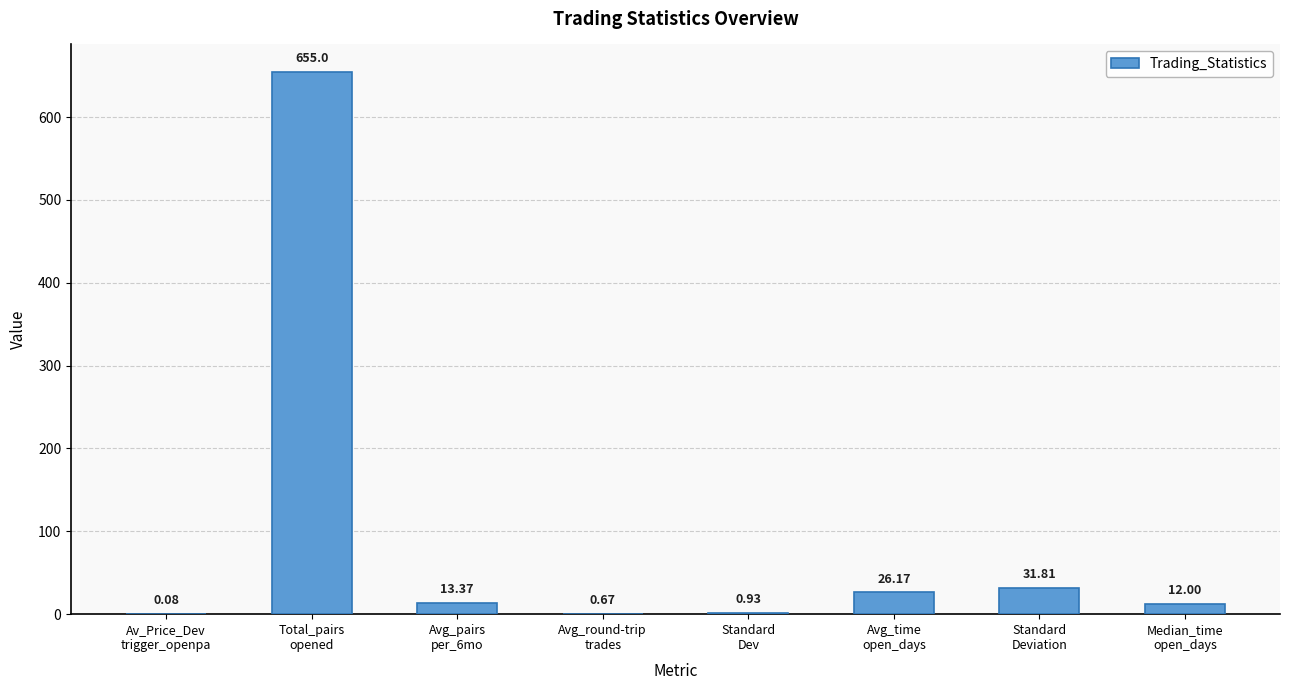

What is the sum of all values?

740.0